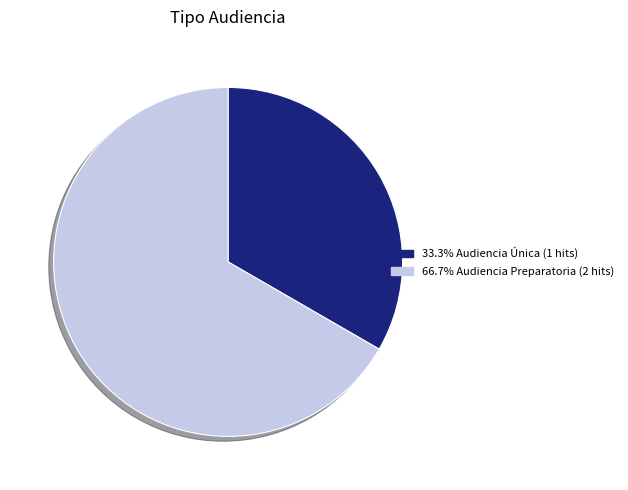

Is there any slice that represents more than half of the pie?

Yes